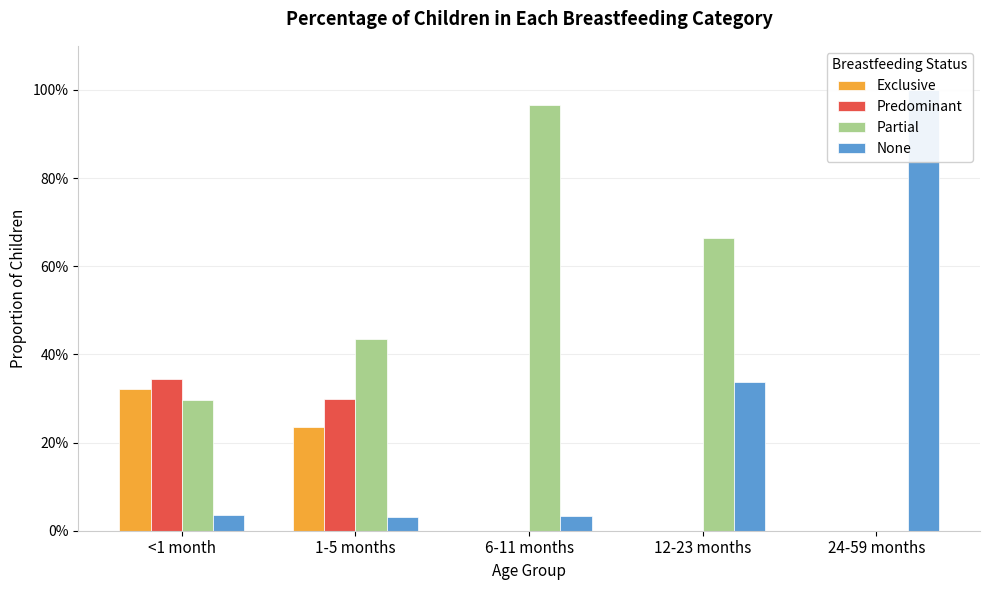

What is the total value across all series at 1-5 months?

1.0